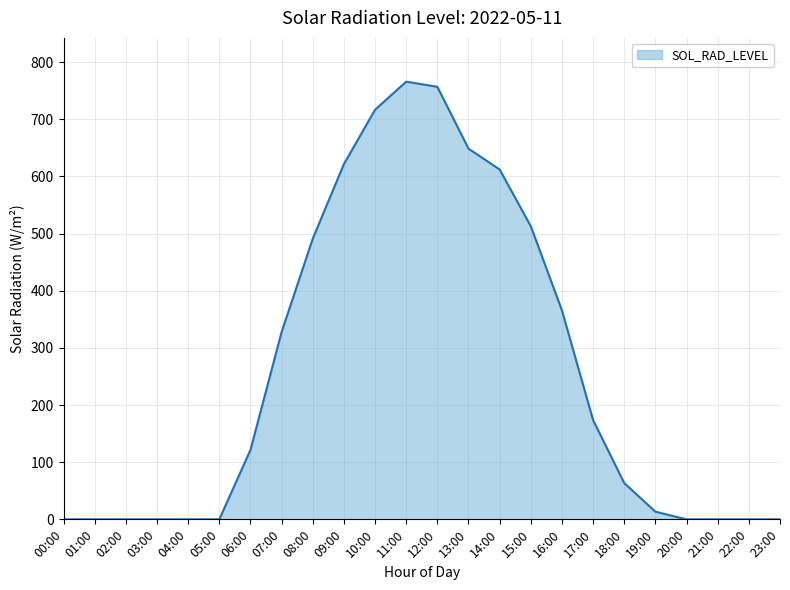

True or false: the data shows 63.5 at 18:00.

True